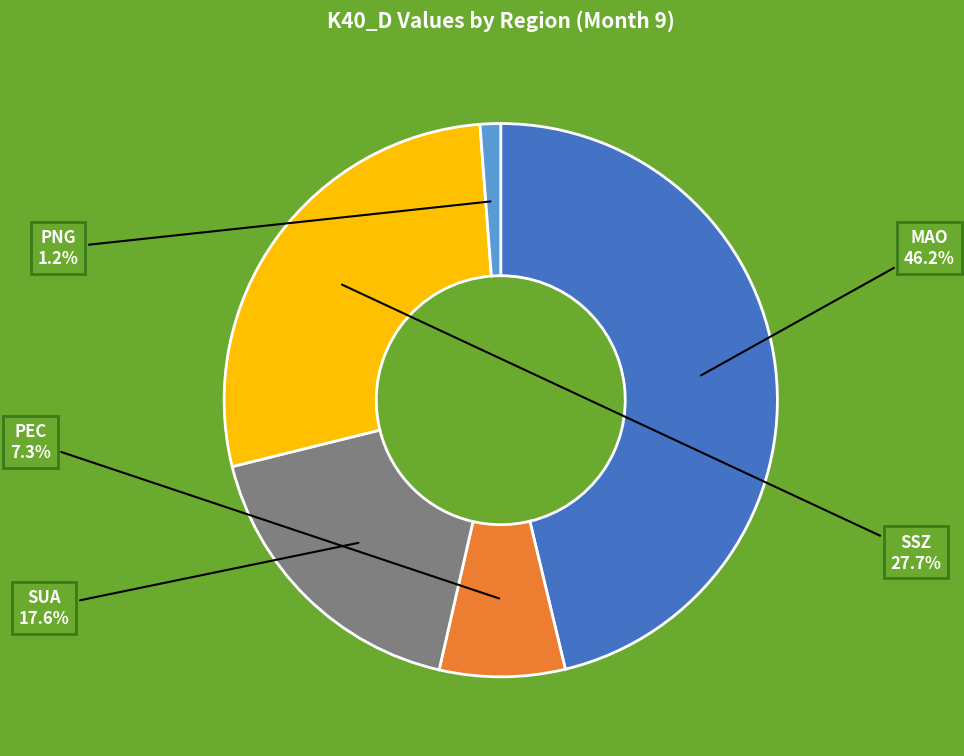

What is the smallest slice in the pie chart?

PNG